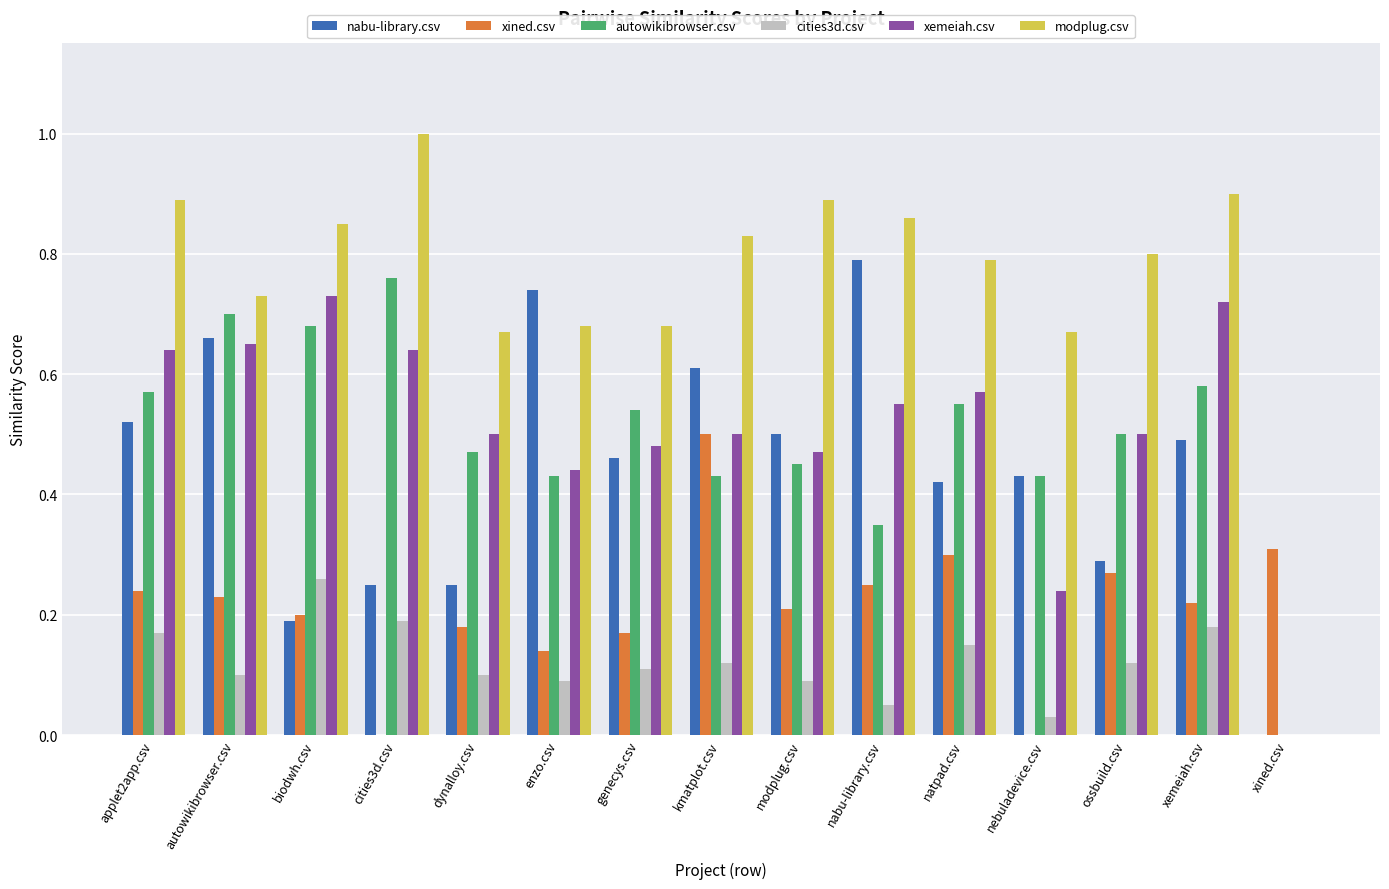

What is the sum of all xemeiah.csv values?

7.6